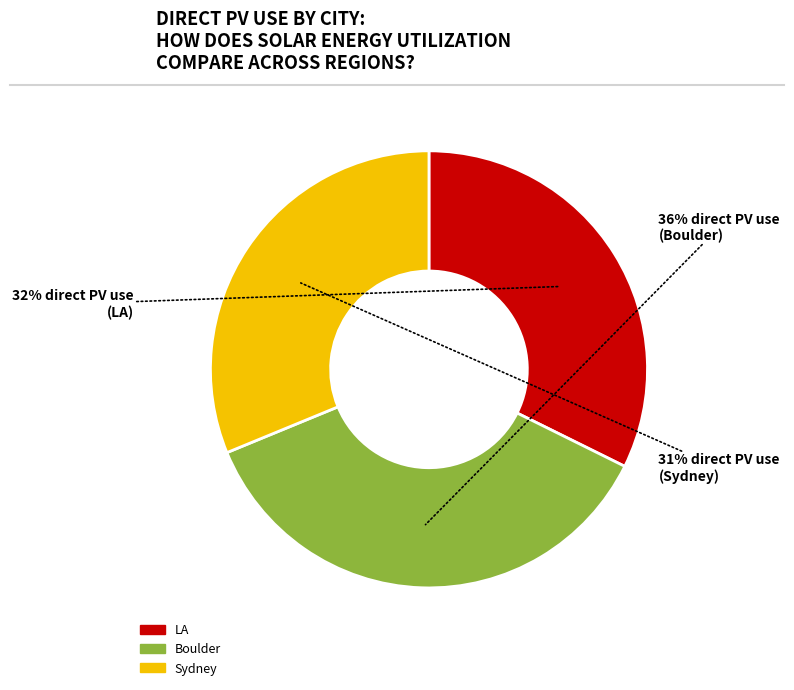

Between Sydney and Boulder, which is larger?

Boulder